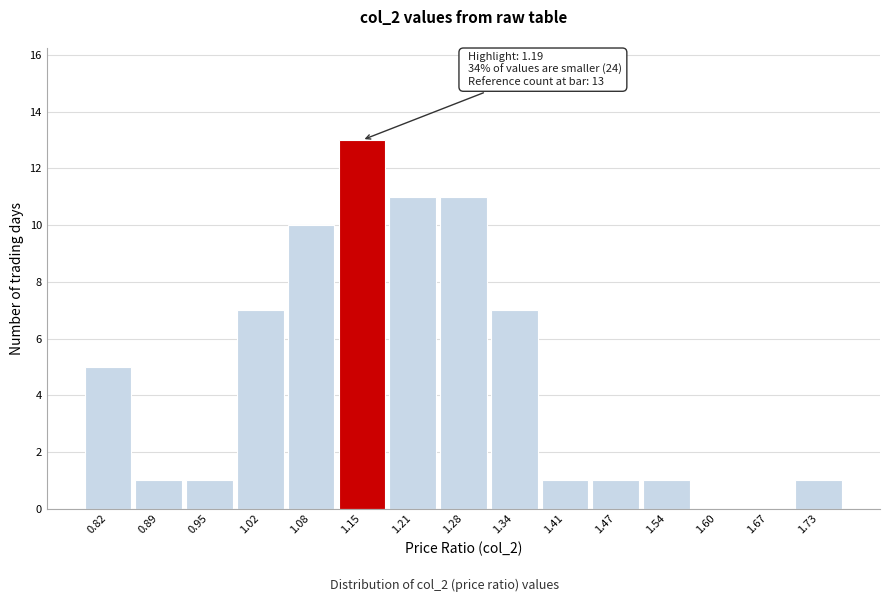

Reading right to left, transcribe all the data shown in this chart.

1.73=1	1.67=0	1.60=0	1.54=1	1.47=1	1.41=1	1.34=7	1.28=11	1.21=11	1.15=13	1.08=10	1.02=7	0.95=1	0.89=1	0.82=5